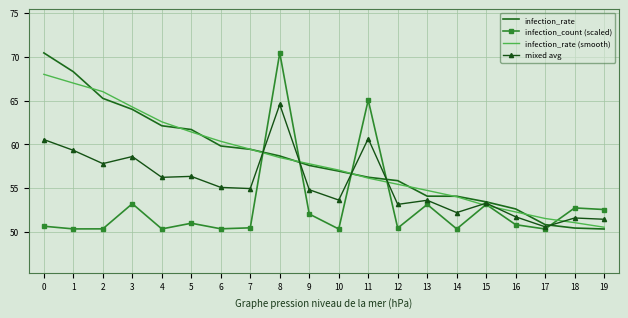

What is the sum of all infection_rate (smooth) values?

1161.1